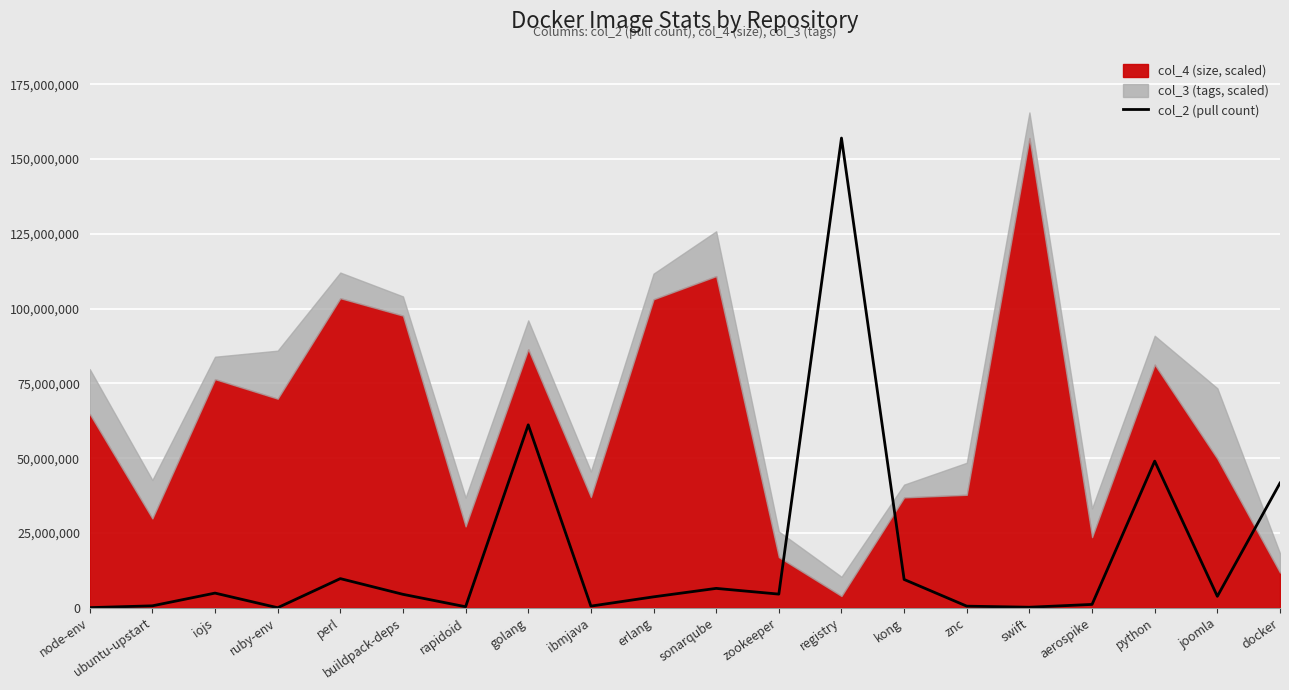

What is the change in value from ruby-env to zookeeper?

+4550189